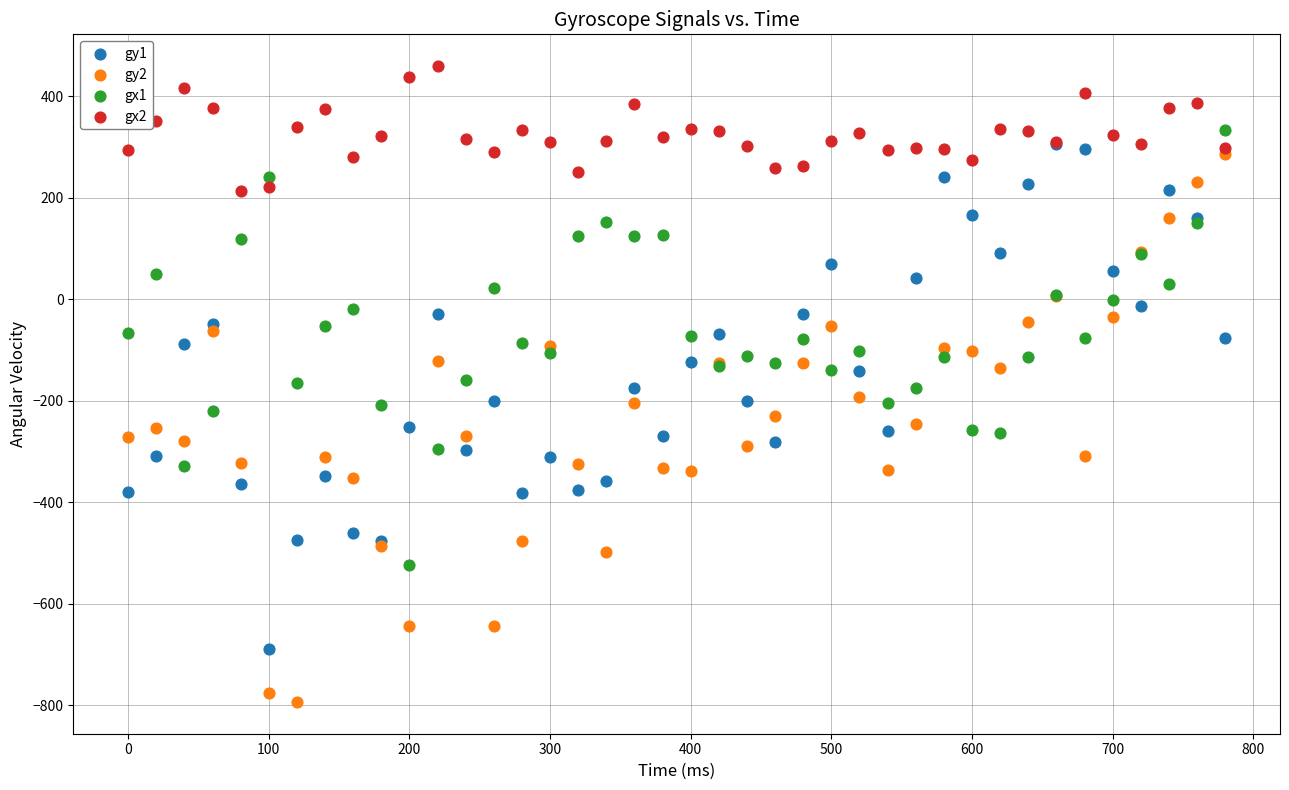

Which series contains the lowest Y value?

gy2